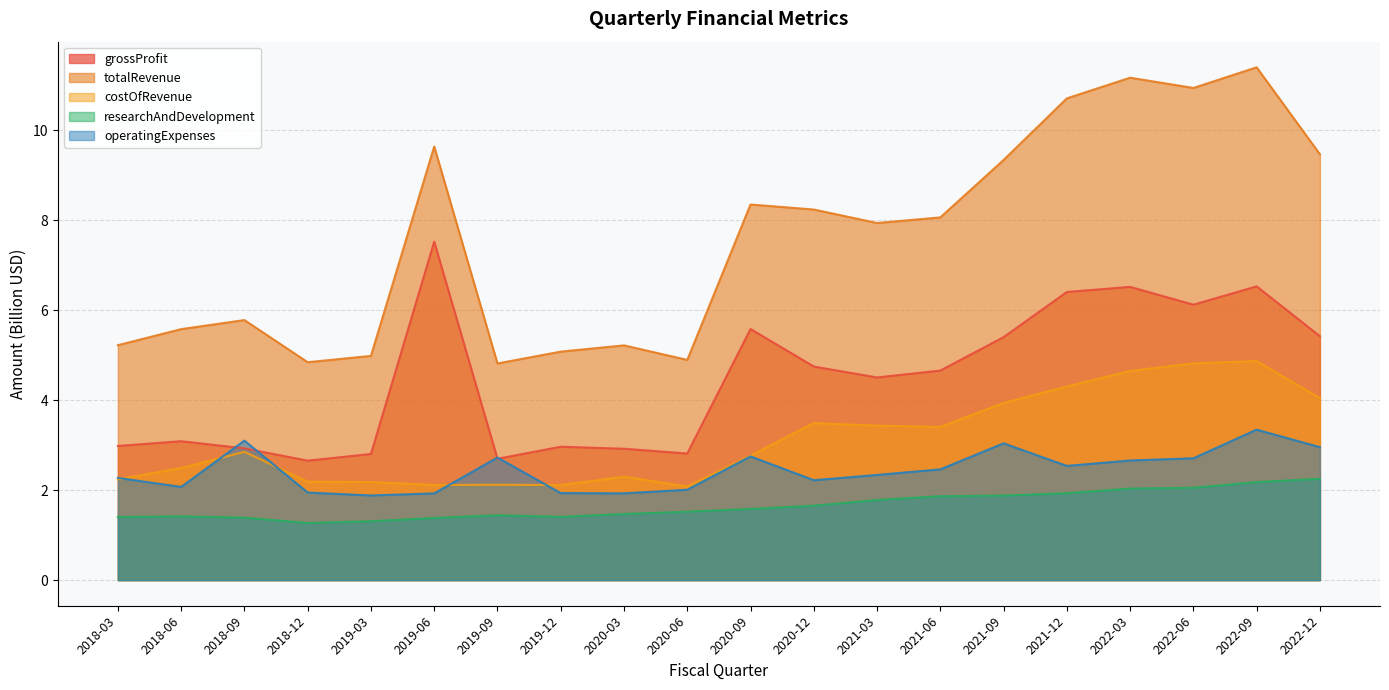

What is the label of the 12th point from the left?

2020-12